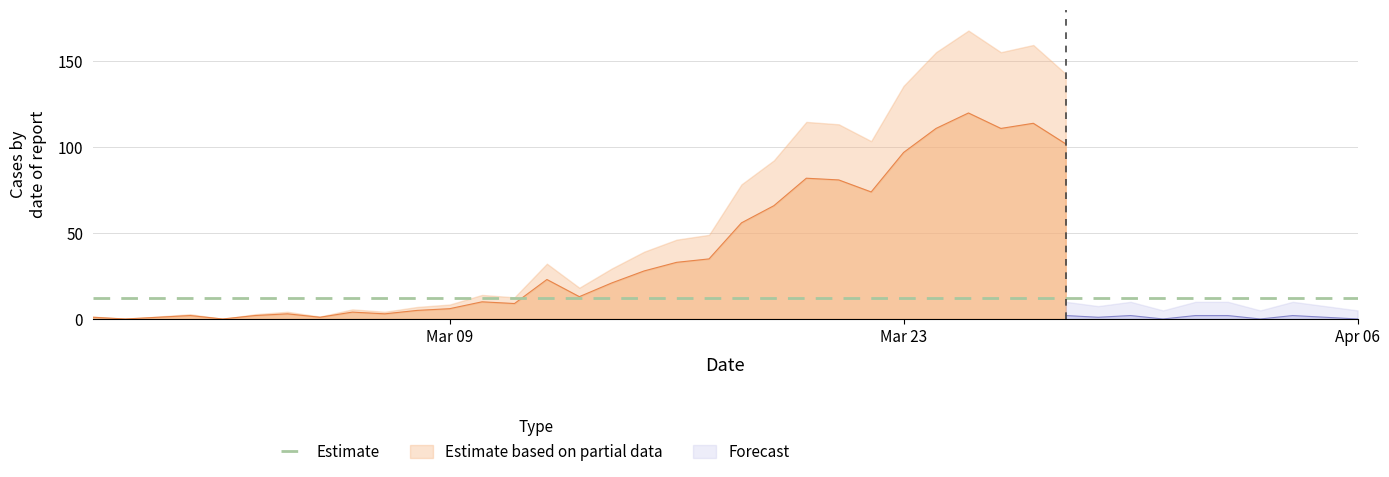

Which series ends up on top after the final intersection of Estimate based on partial data and Forecast?

Estimate based on partial data